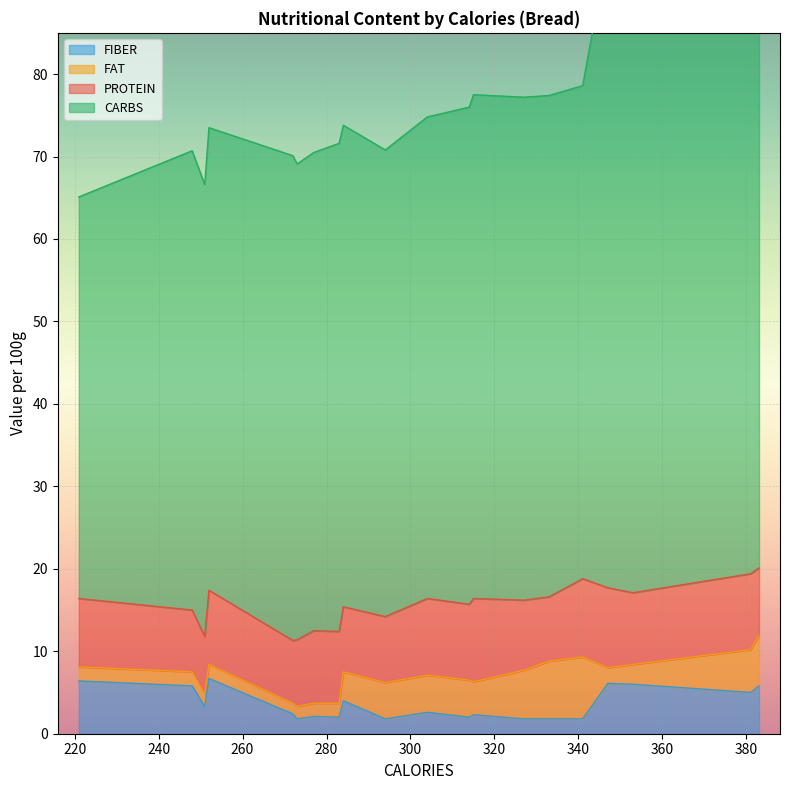

What is the value of the CARBS point at the 17th from the left?

78.9